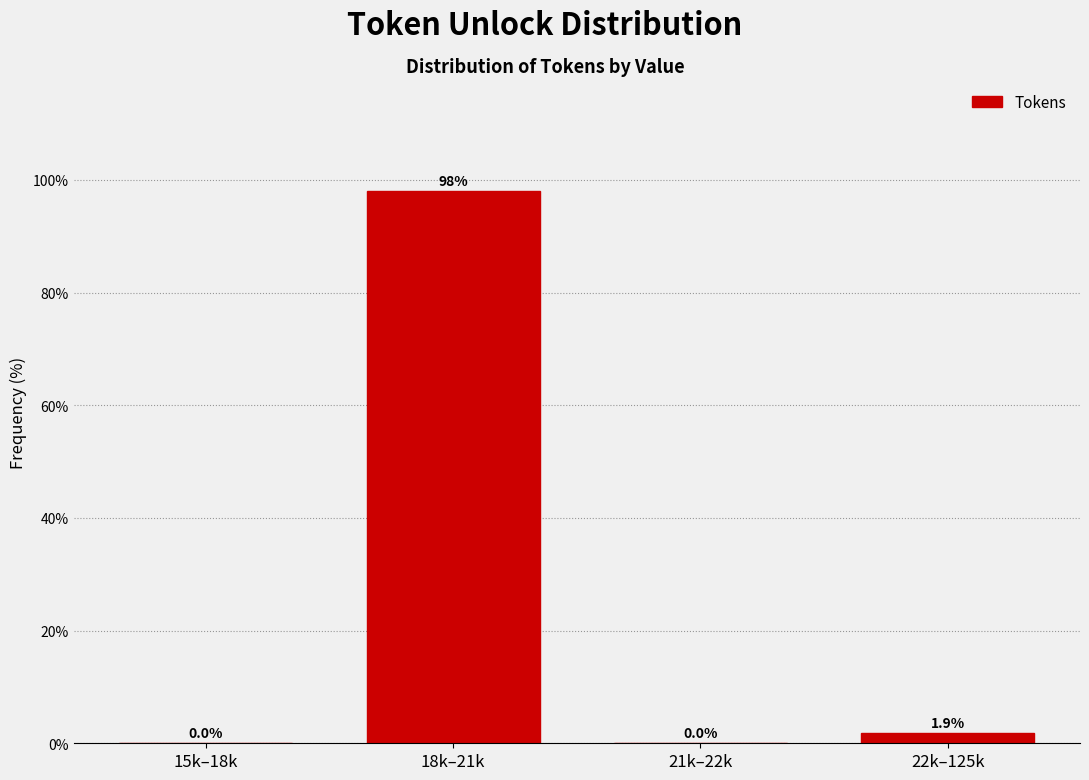

Reading left to right, transcribe all the data shown in this chart.

15k–18k=0.0	18k–21k=98.1	21k–22k=0.0	22k–125k=1.9